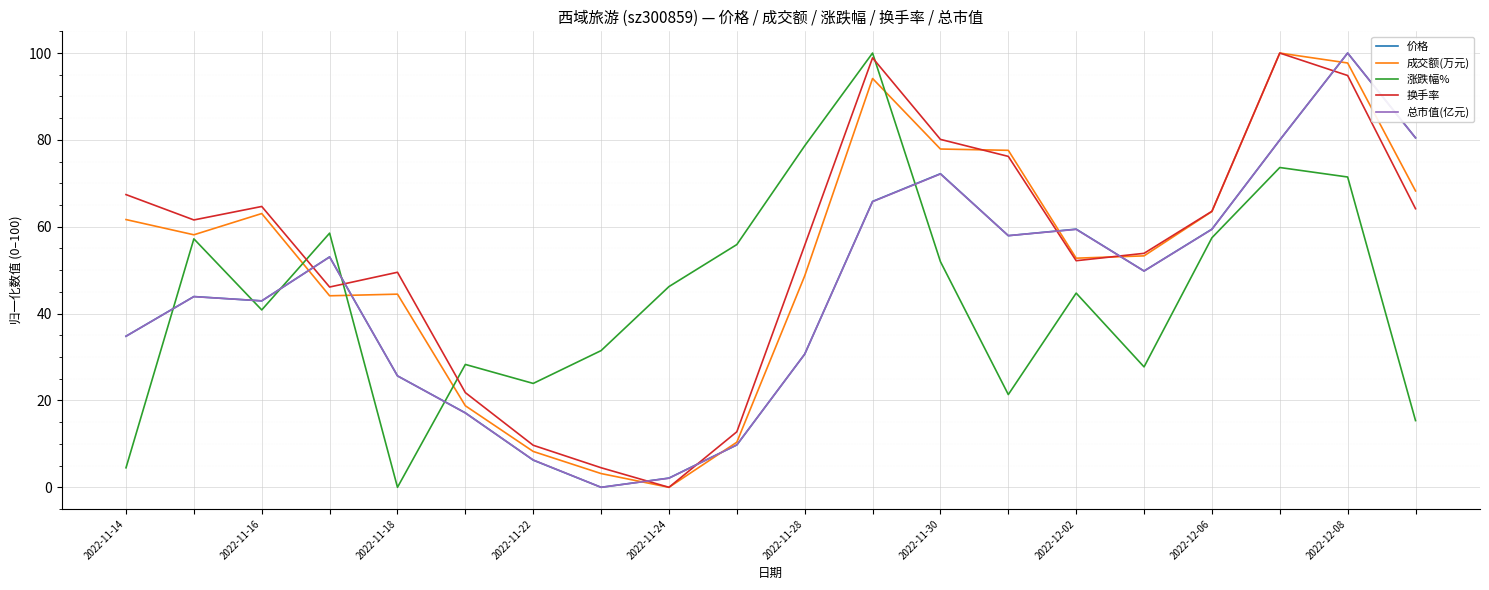

What is the highest value of the 总市值(亿元) series?

100.0